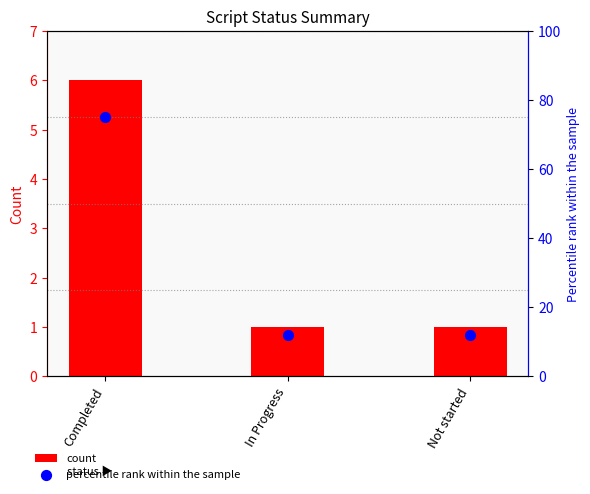

At how many categories does at least one series exceed 56?

1